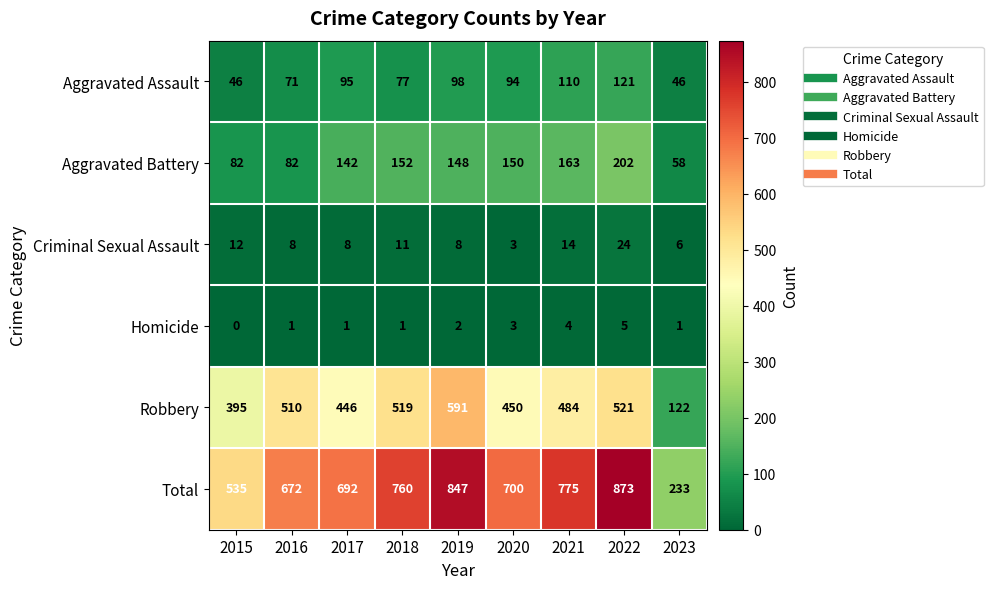

What is the difference between the maximum and second lowest values in the Total series?

338